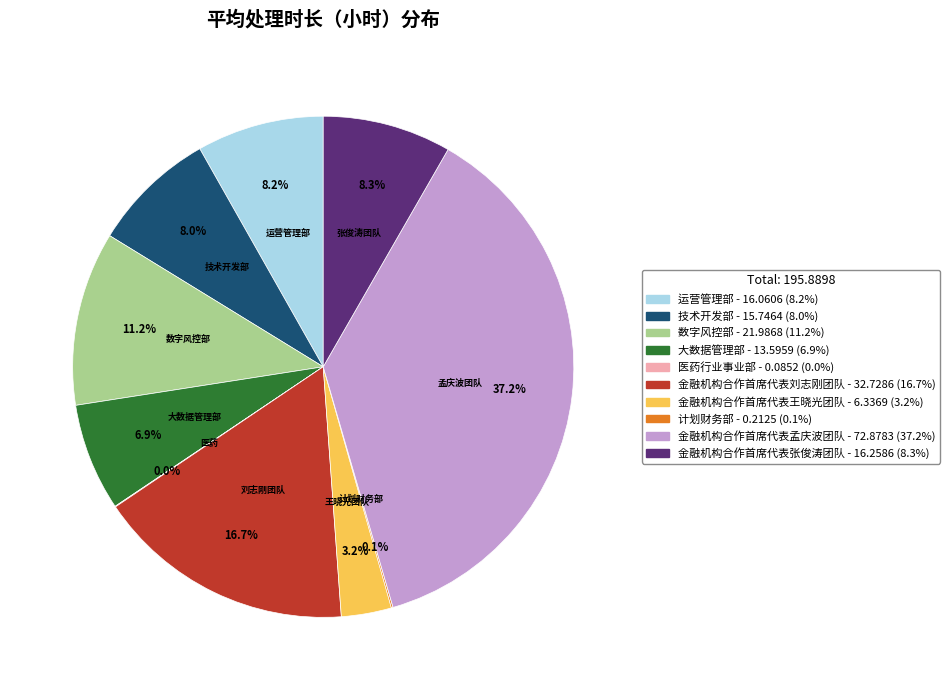

Which slice is the largest?

金融机构合作首席代表孟庆波团队